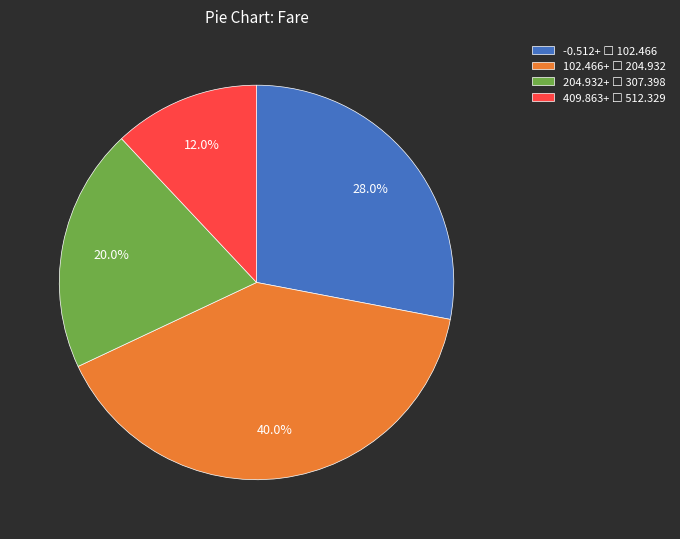

Is there any slice that represents more than half of the pie?

No